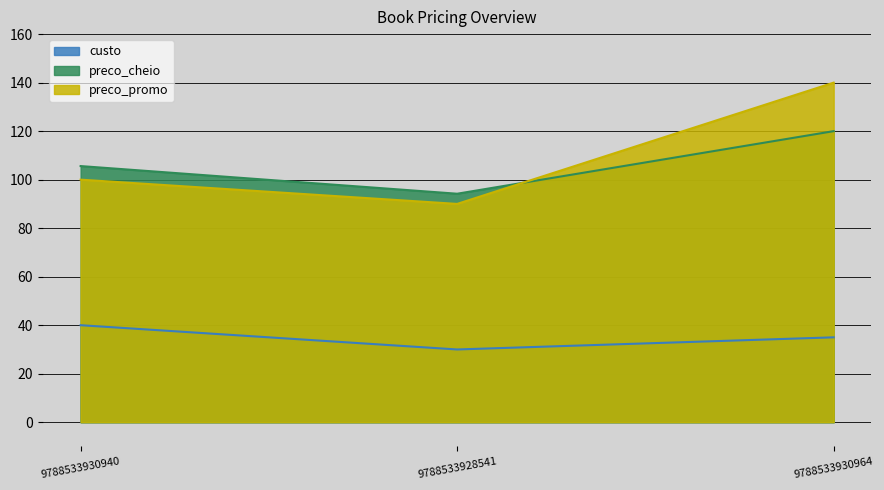

Is the value of custo at 9788533928541 greater than the value of preco_cheio at 9788533930940?

No